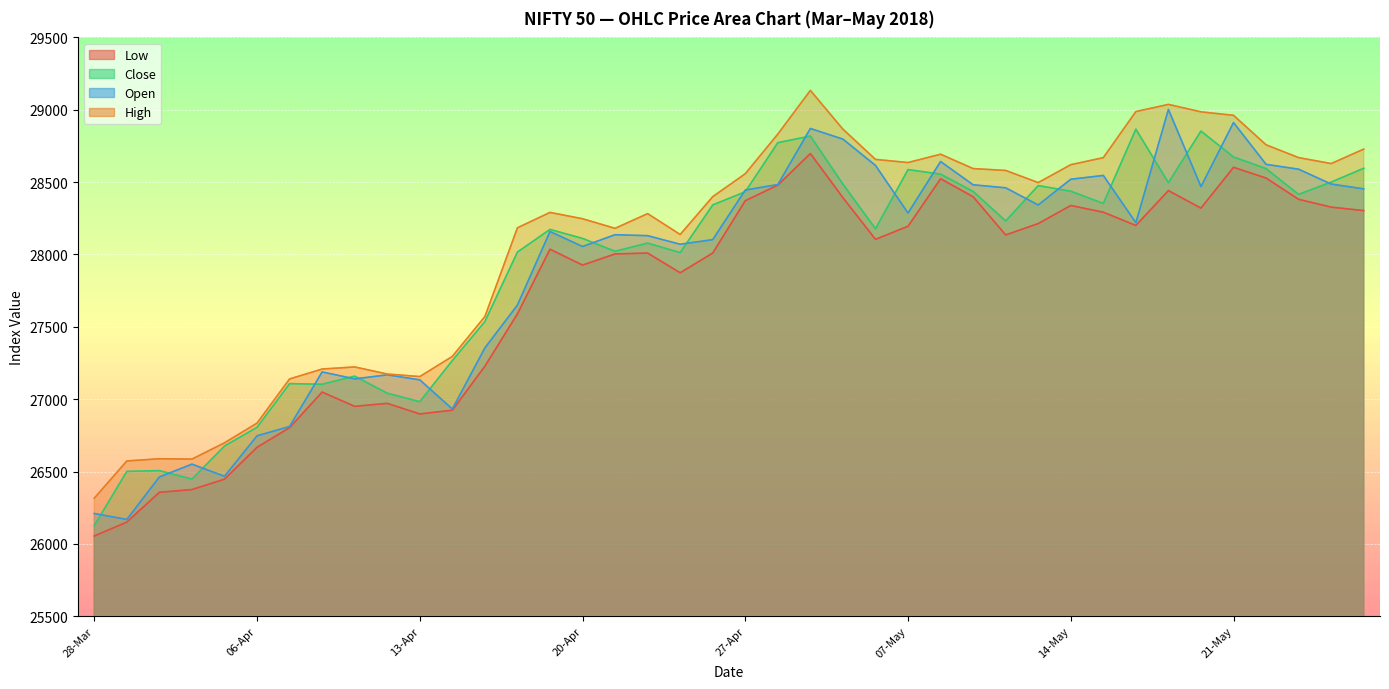

Where does the High series first go above 28496?

27-Apr